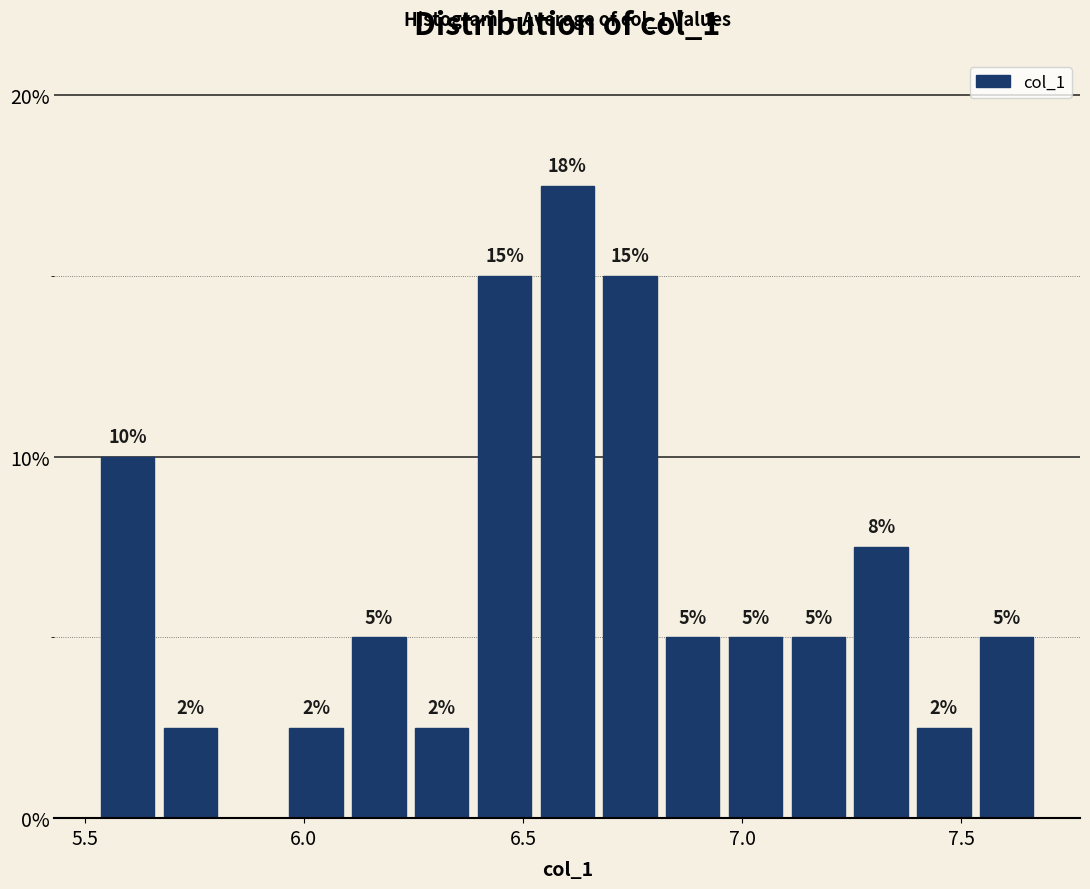

Around what value on the x-axis is the tallest bar? Give the approximate position of its centre, as read against the axis.

6.60